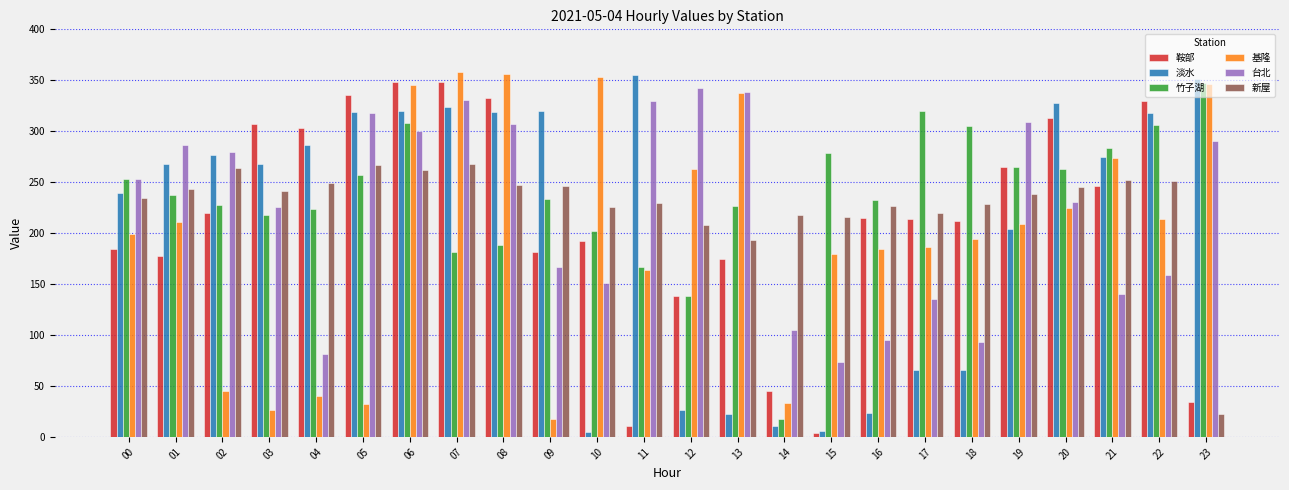

What is the difference between the maximum and minimum values in the 新屋 series?

245.7